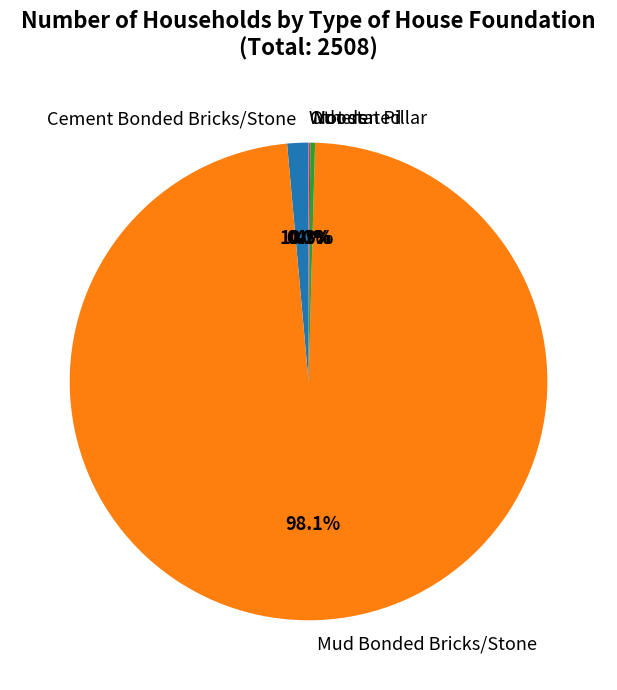

To the nearest percent, what portion does Cement Bonded Bricks/Stone represent?

1%